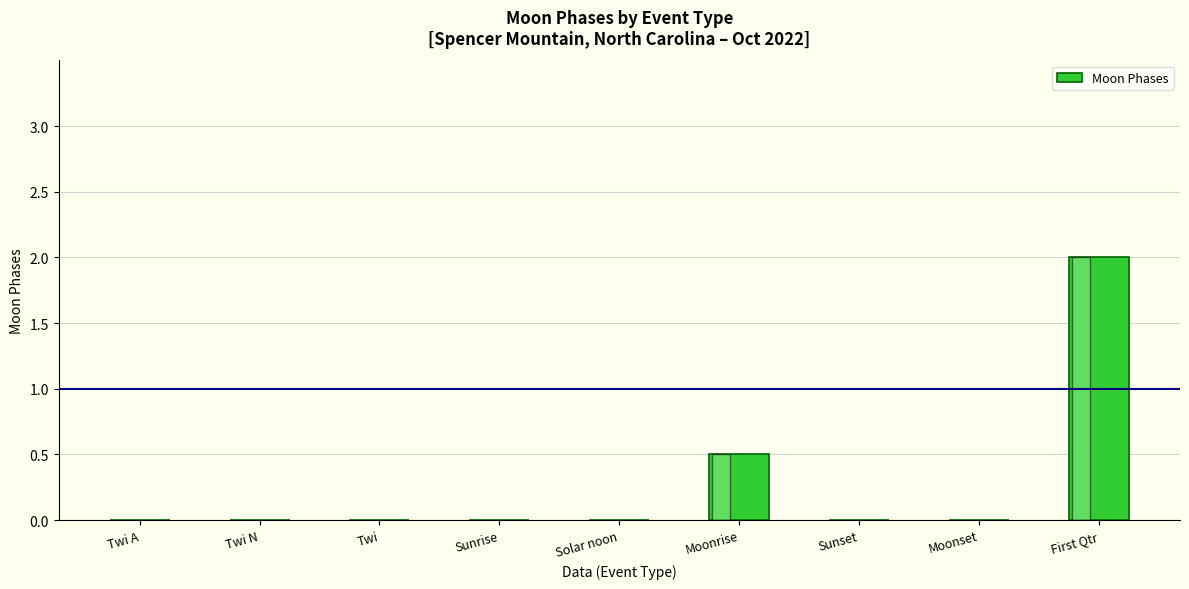

Is it true that the value at First Qtr is 2.7?

False